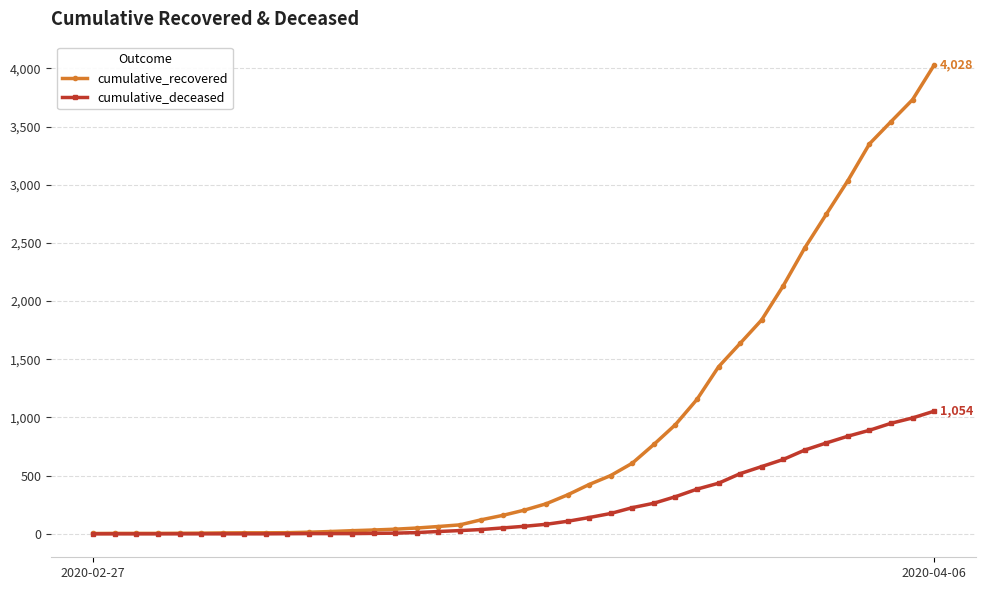

Which series has the largest total across all categories?

cumulative_recovered